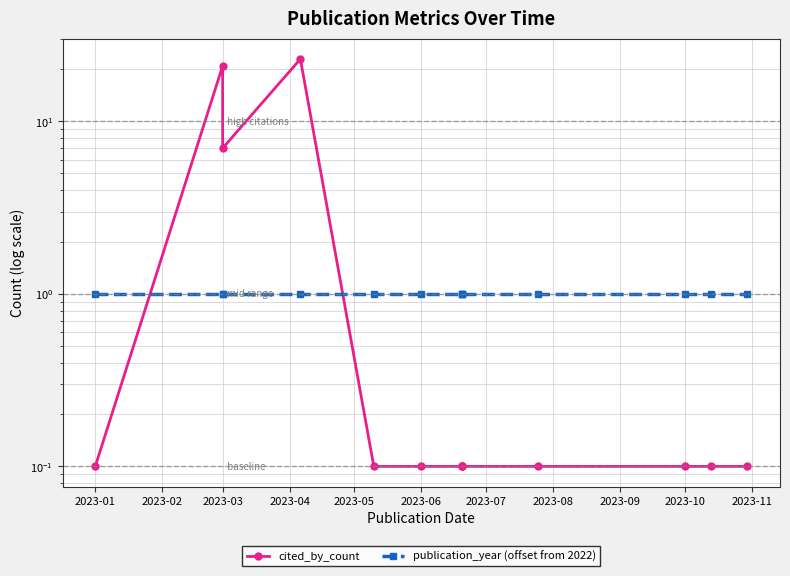

Reading left to right, transcribe all the data shown in this chart.

cited_by_count: 0.1	21.0	7.0	23.0	0.1	0.1	0.1	0.1	0.1	0.1	0.1	0.1	0.1
publication_year (offset from 2022): 1.0	1.0	1.0	1.0	1.0	1.0	1.0	1.0	1.0	1.0	1.0	1.0	1.0